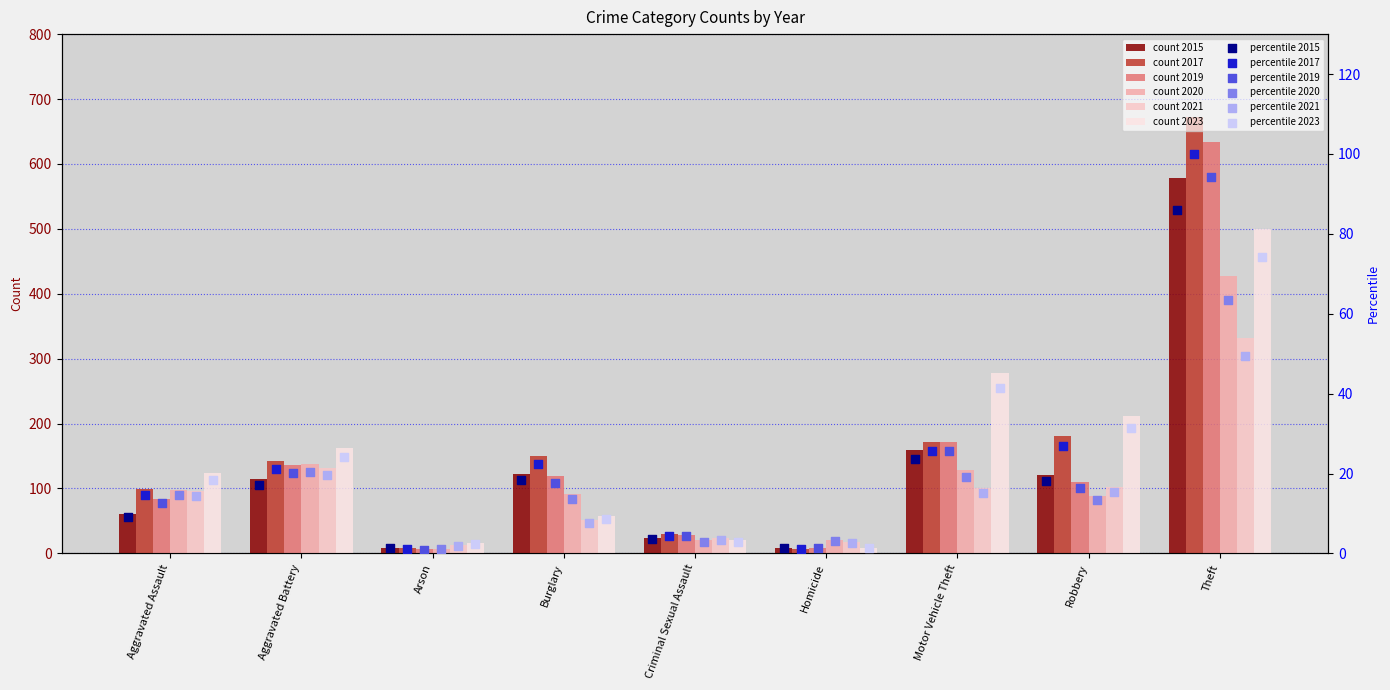

Is the value of 2017 %ile at Burglary greater than the value of 2021 %ile at Burglary?

Yes